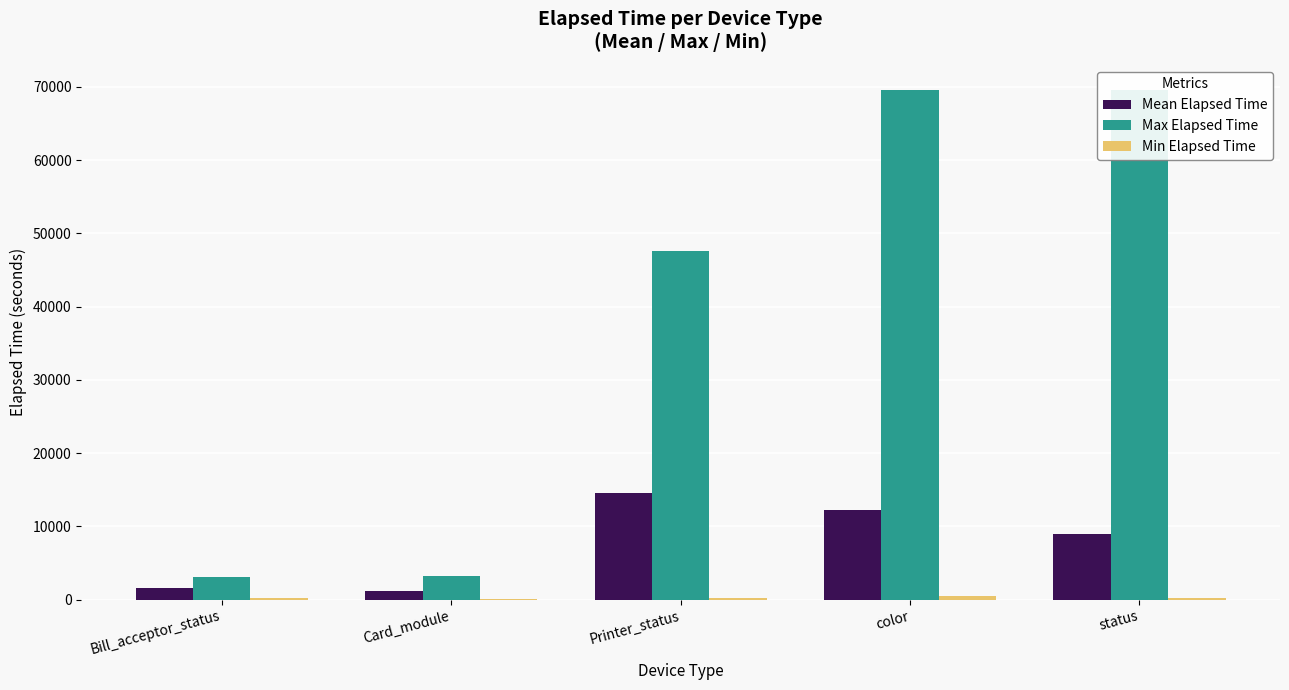

The Min Elapsed Time series shows 100 at Bill_acceptor_status. True or false?

False